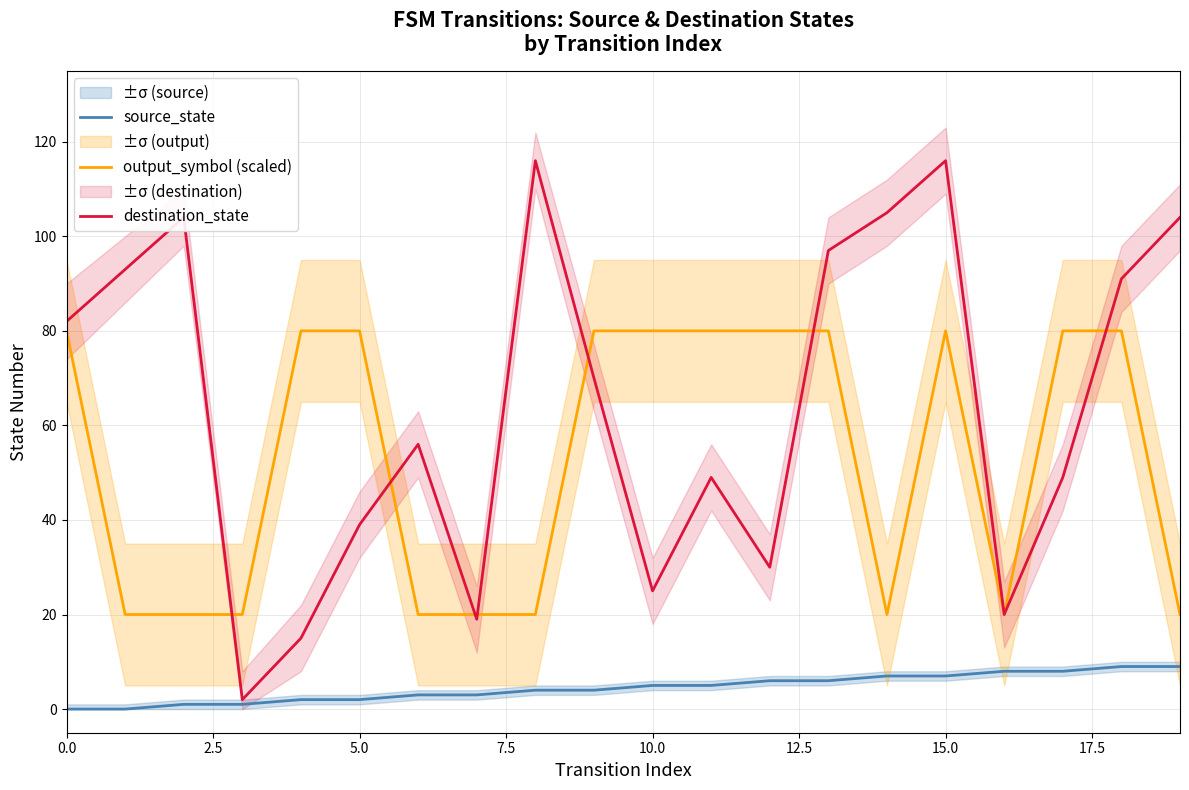

What is the label of the 4th point from the right?

16